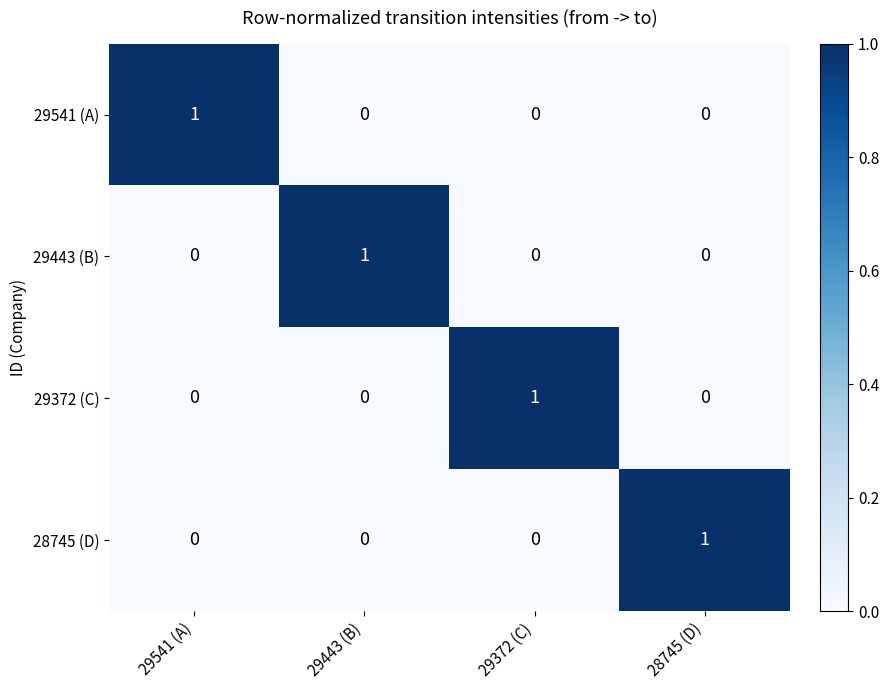

At how many categories does at least one series exceed 0?

4